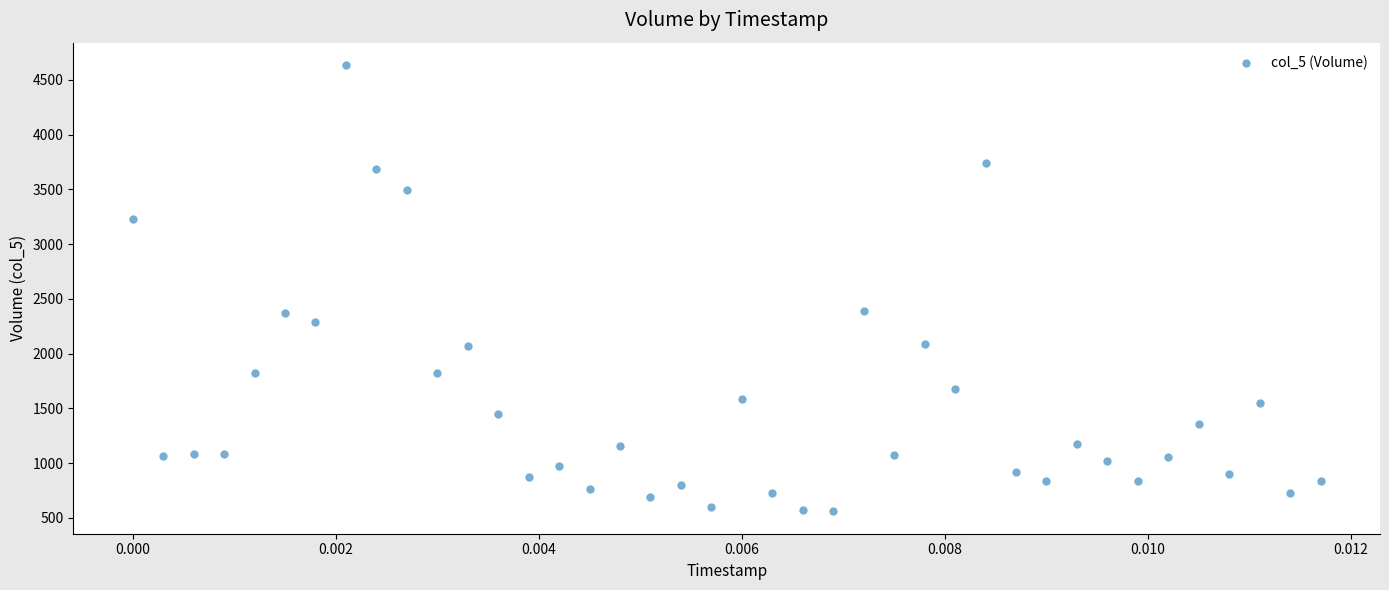

What is the range of Y values (max minus min)?

4077.2